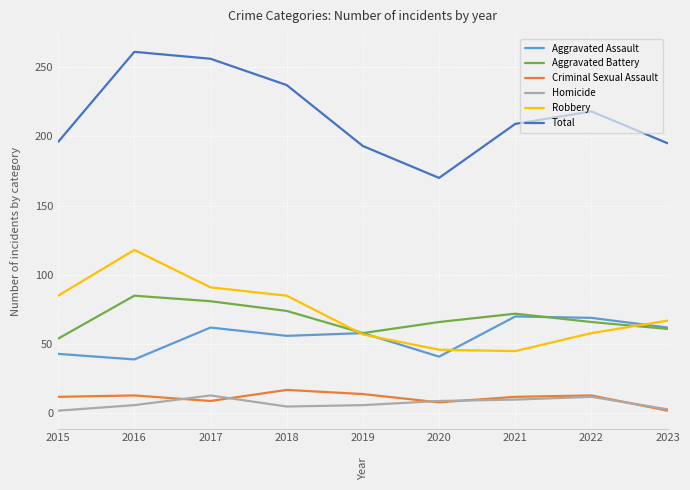

How many interior local peaks does the Aggravated Battery series have?

2